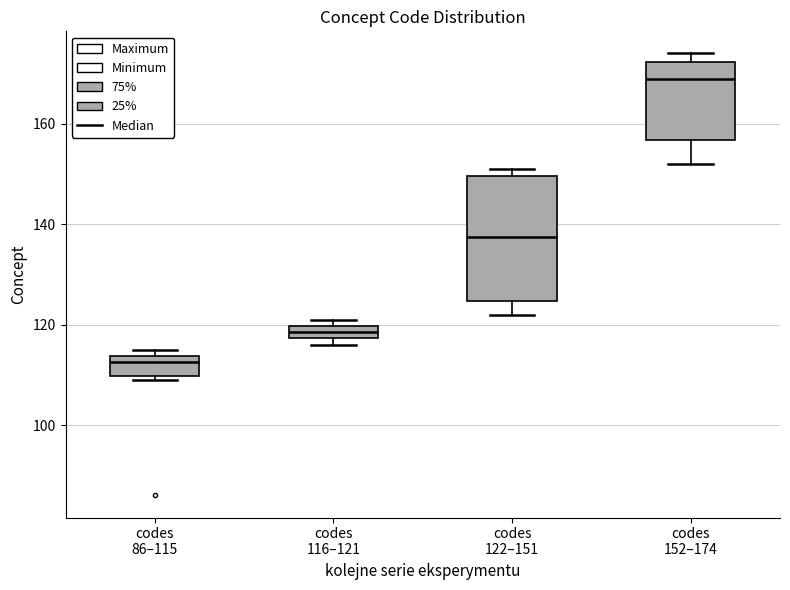

Where is the lower edge of the box for codes 86–115 on the y-axis? The values are not printed on the chart, so give them approximately, as read against the axis.

110